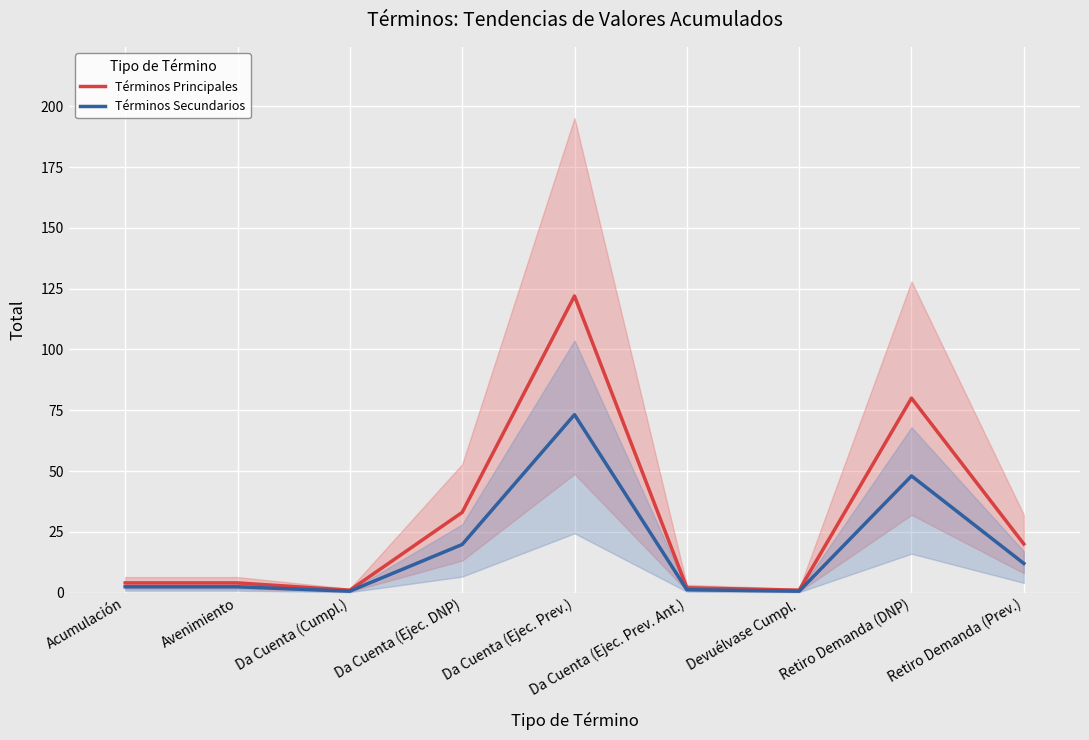

Which category has the highest value across all series?

Da Cuenta (Ejec. Prev.)